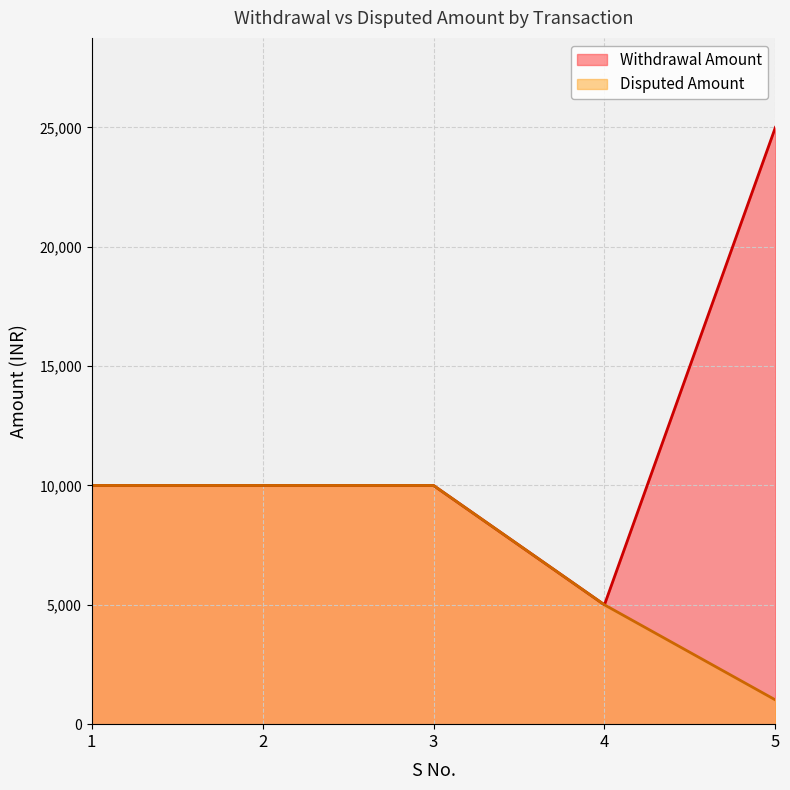

What is the total value across all series at 2?

20000